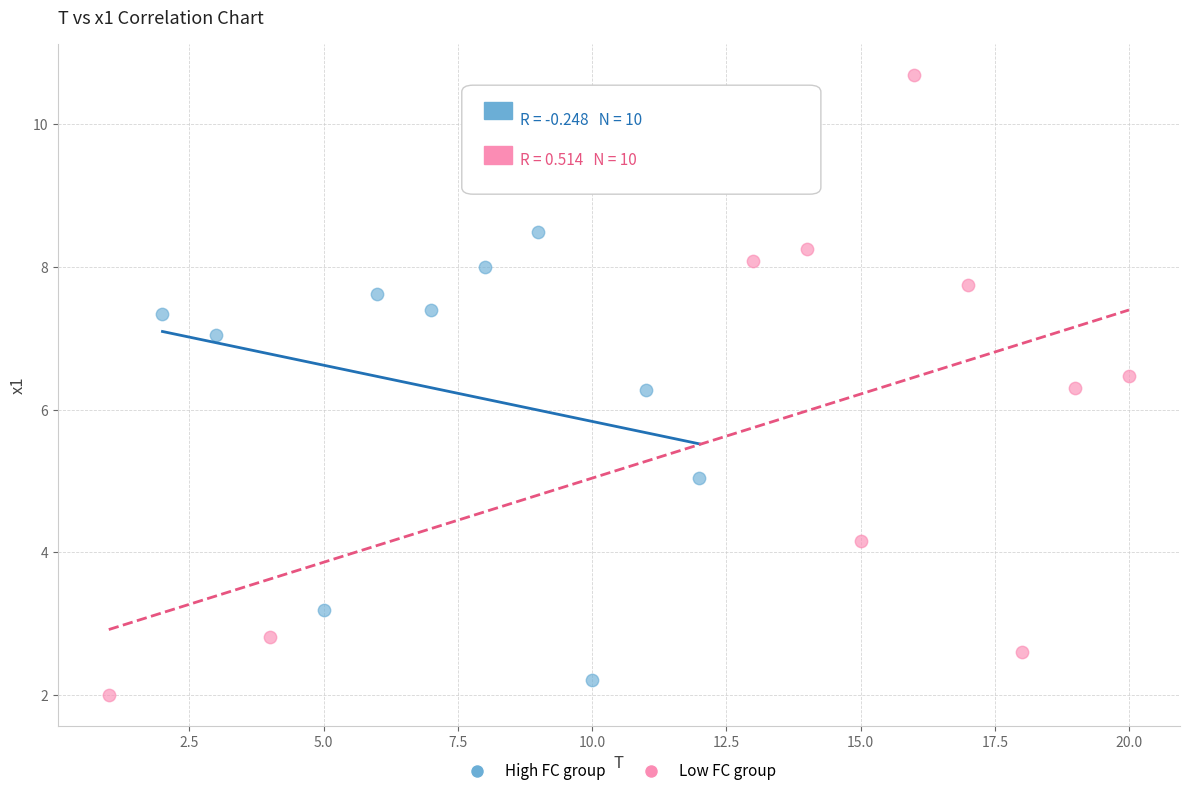

Which series reaches the maximum Y coordinate?

Low FC group